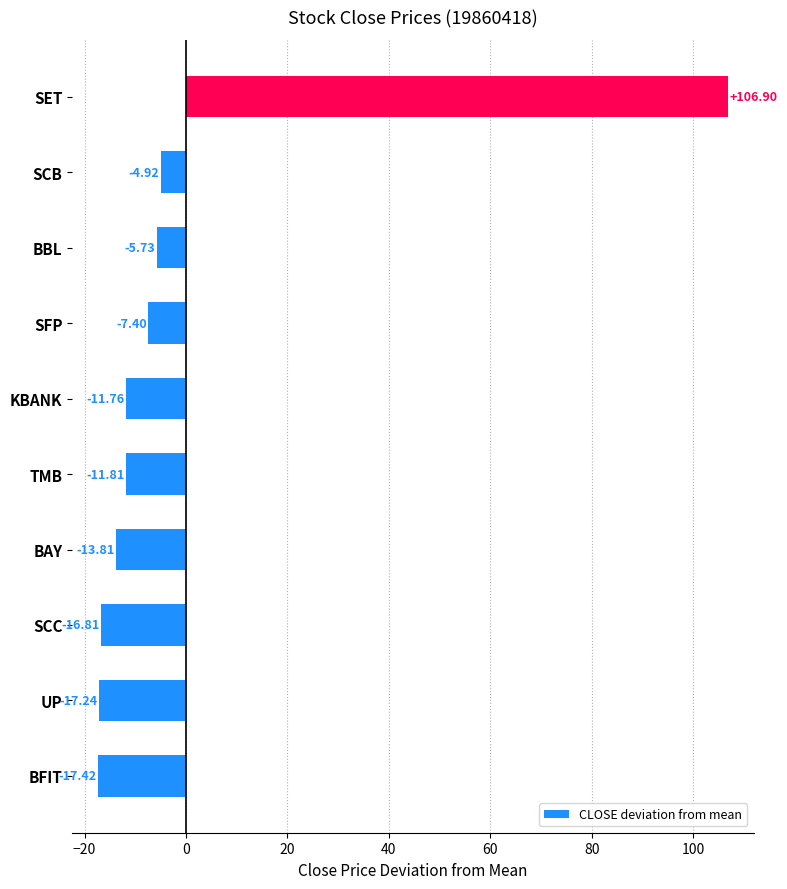

How many values are below -11?

6